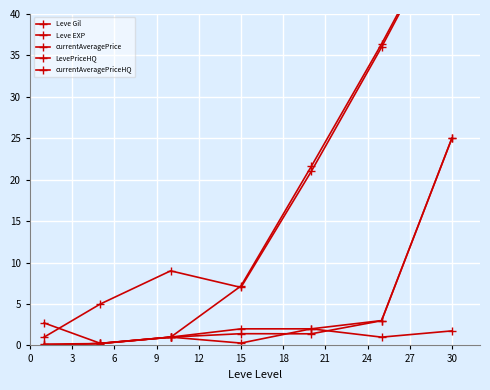

Reading left to right, what are all the values shown in this chart?

Leve Gil: 0.2	0.2	1.0	7.2	21.6	36.4	52.2
Leve EXP: 1.0	5.0	9.0	7.0	21.0	36.0	52.0
currentAveragePrice: 2.7	0.3	1.0	1.4	1.4	3.0	25.0
LevePriceHQ: 0.0	0.2	1.0	2.0	2.0	3.0	25.0
currentAveragePriceHQ: 0.0	0.2	1.0	0.3	2.0	1.0	1.8